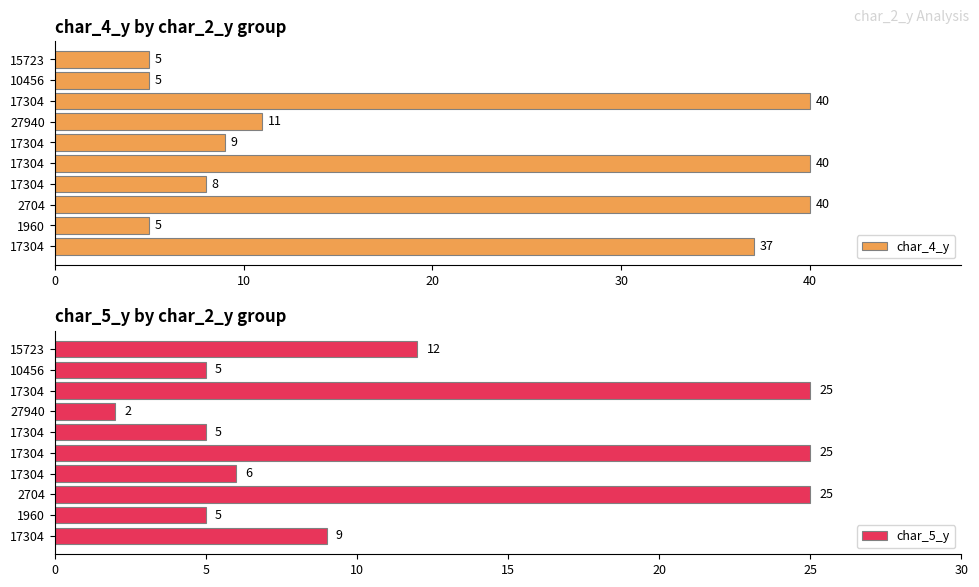

At how many categories does at least one series exceed 4?

10